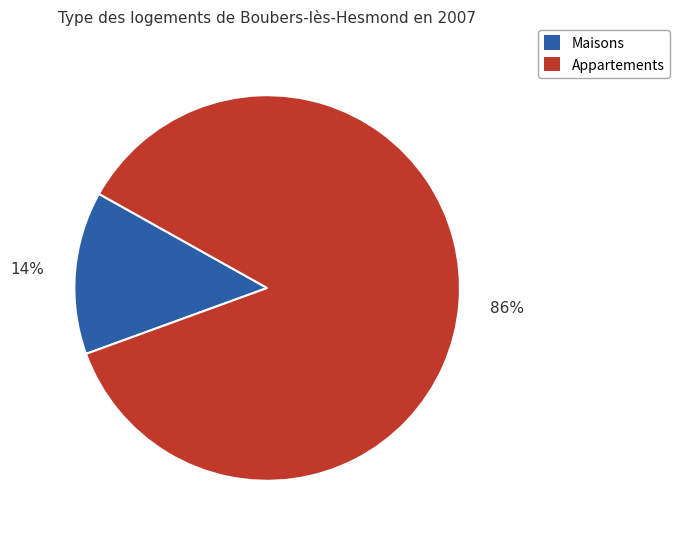

To the nearest percent, what is the average slice percentage?

50%